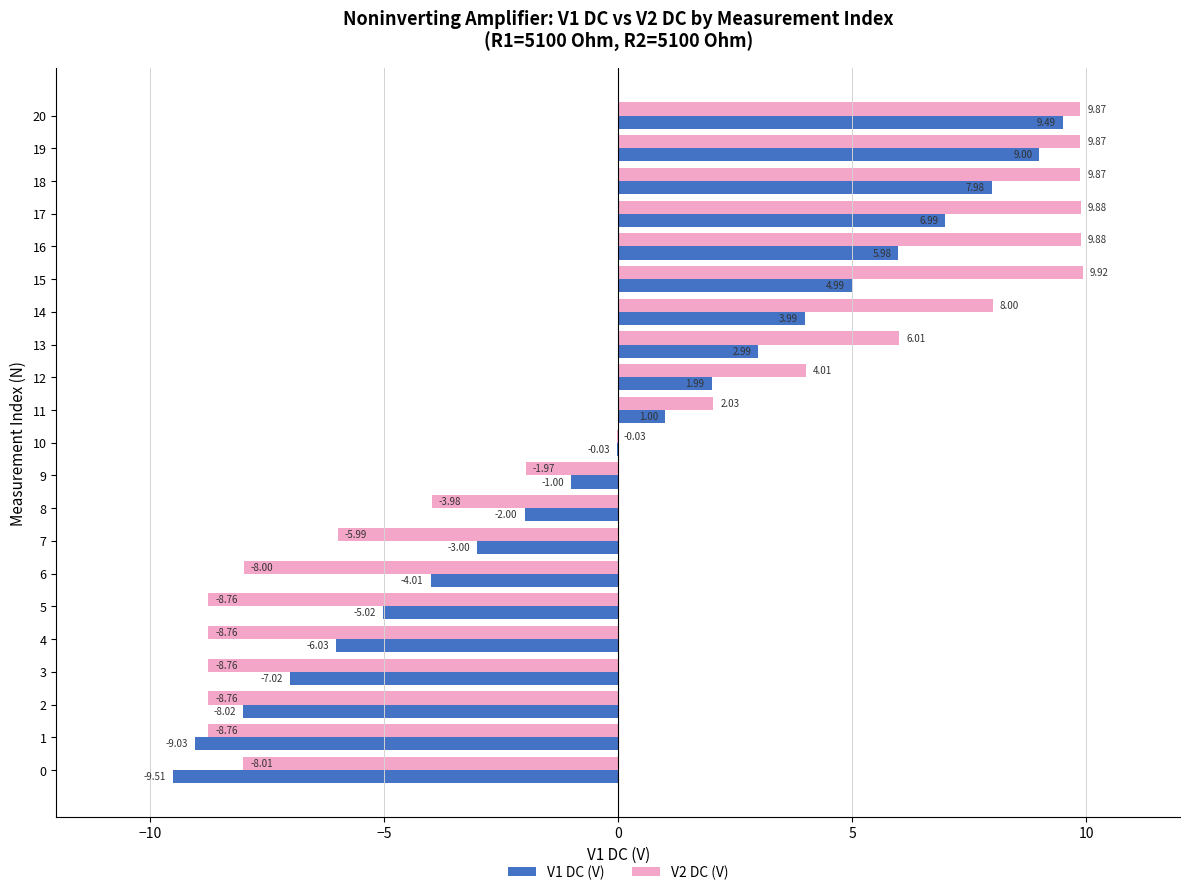

What is the sum of the V1 DC (V) values at 6 and 12?

-2.0